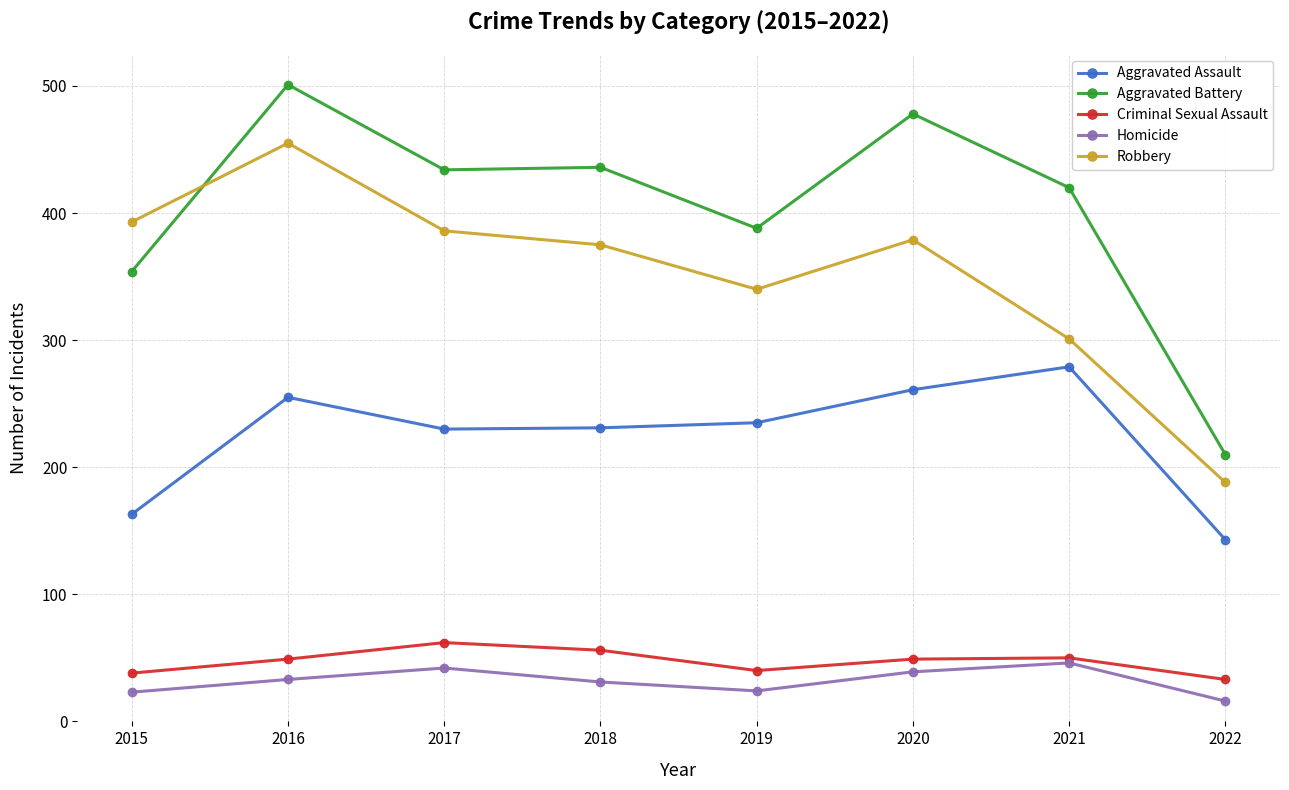

True or false: Aggravated Battery and Aggravated Assault cross at least once.

False